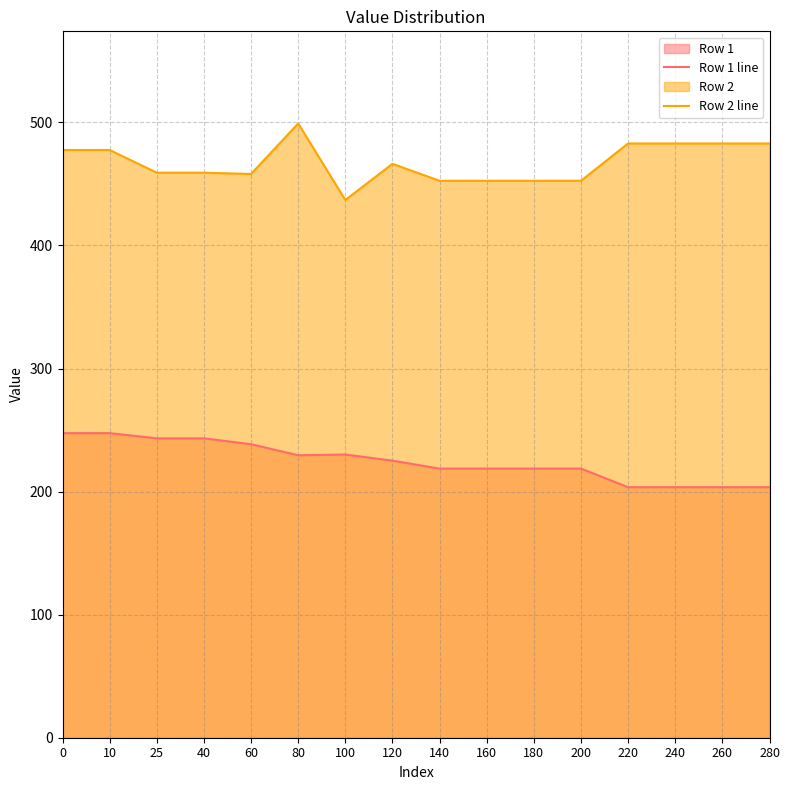

What is the sum of the Row 2 line values at 160 and 40?

911.6